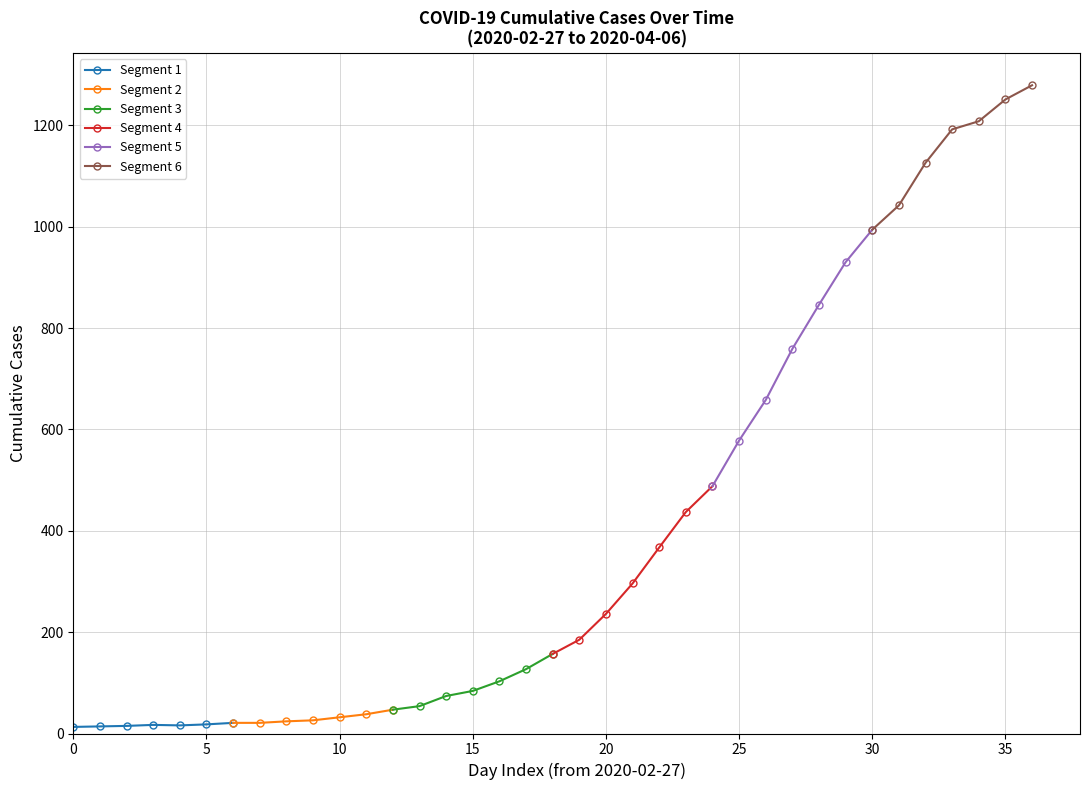

What is the value of the Segment 2 point at the 6th from the left?

38